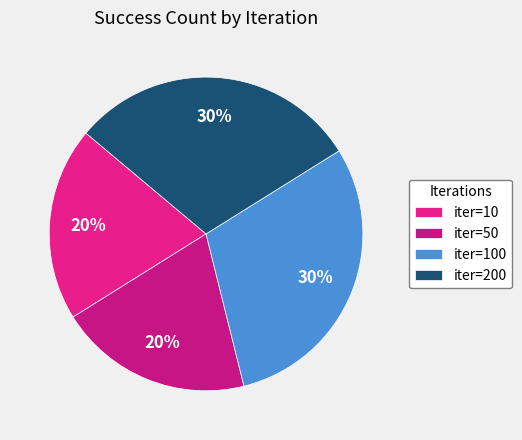

Count the number of slices in the pie.

4